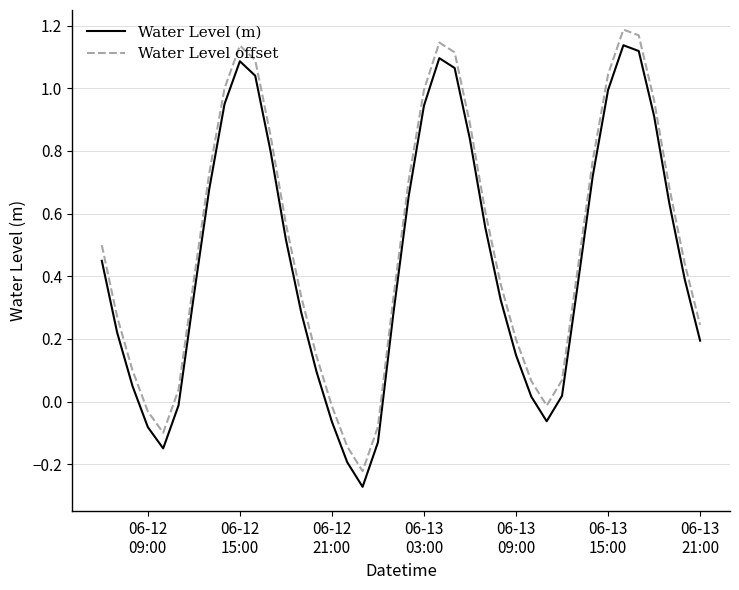

True or false: Water Level offset and Water Level (m) cross at least once.

False